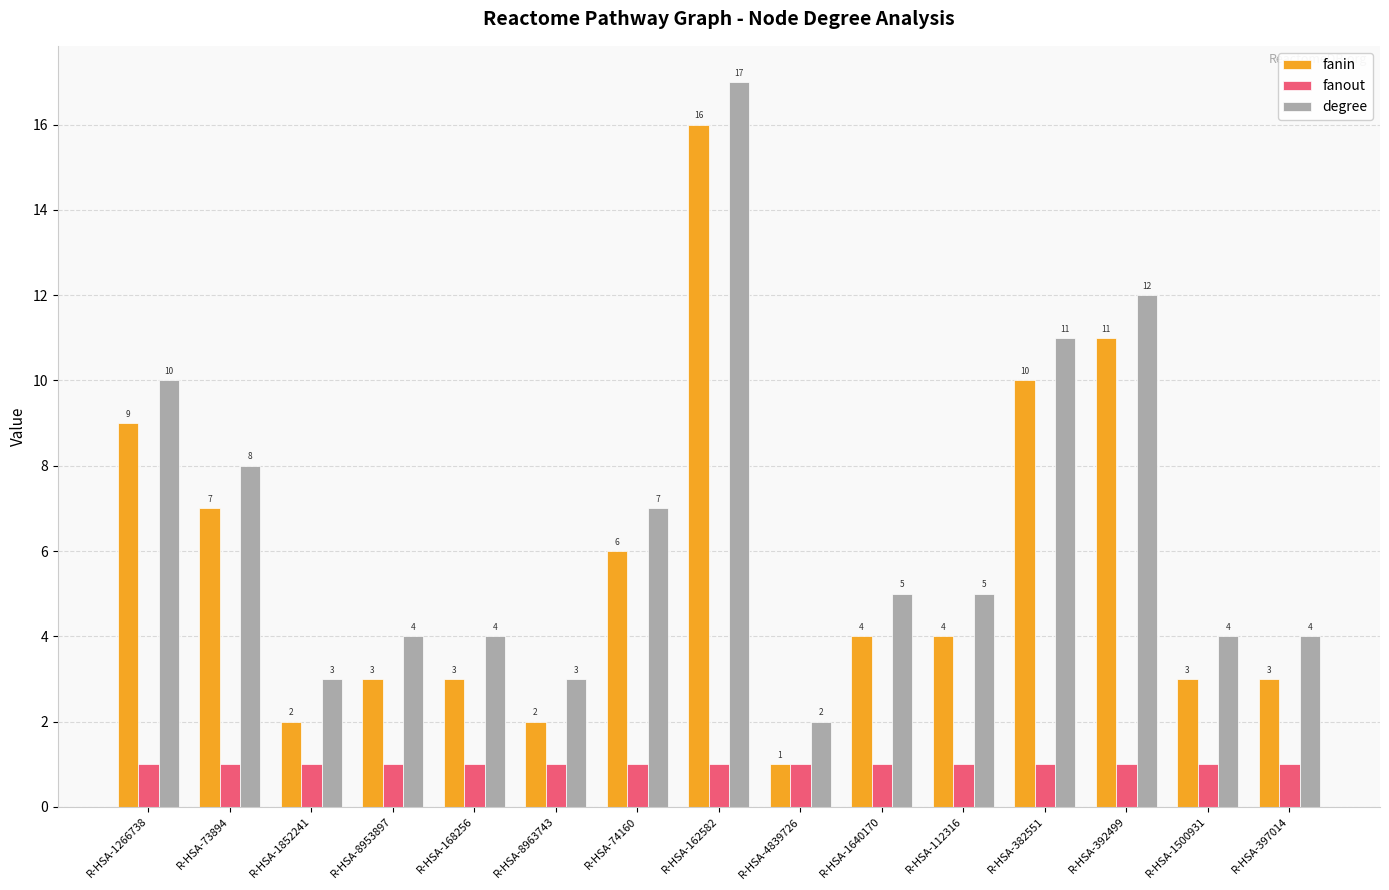

What is the label of the 3rd bar from the left?

R-HSA-1852241